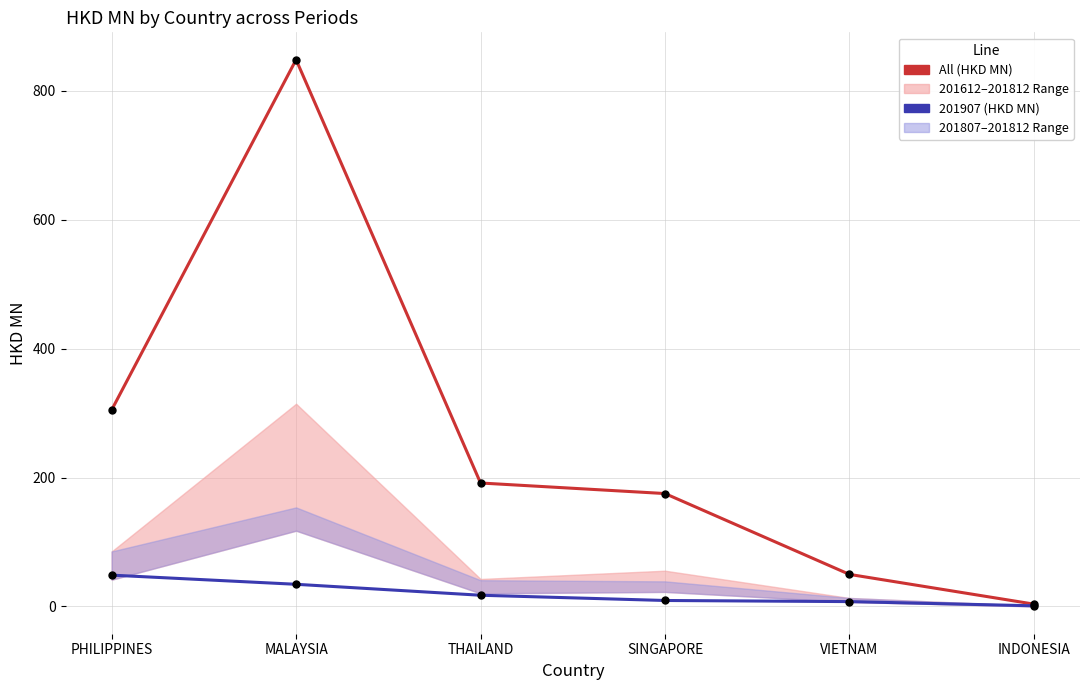

Is the value of All (HKD MN) at THAILAND greater than the value of 201907 (HKD MN) at INDONESIA?

Yes